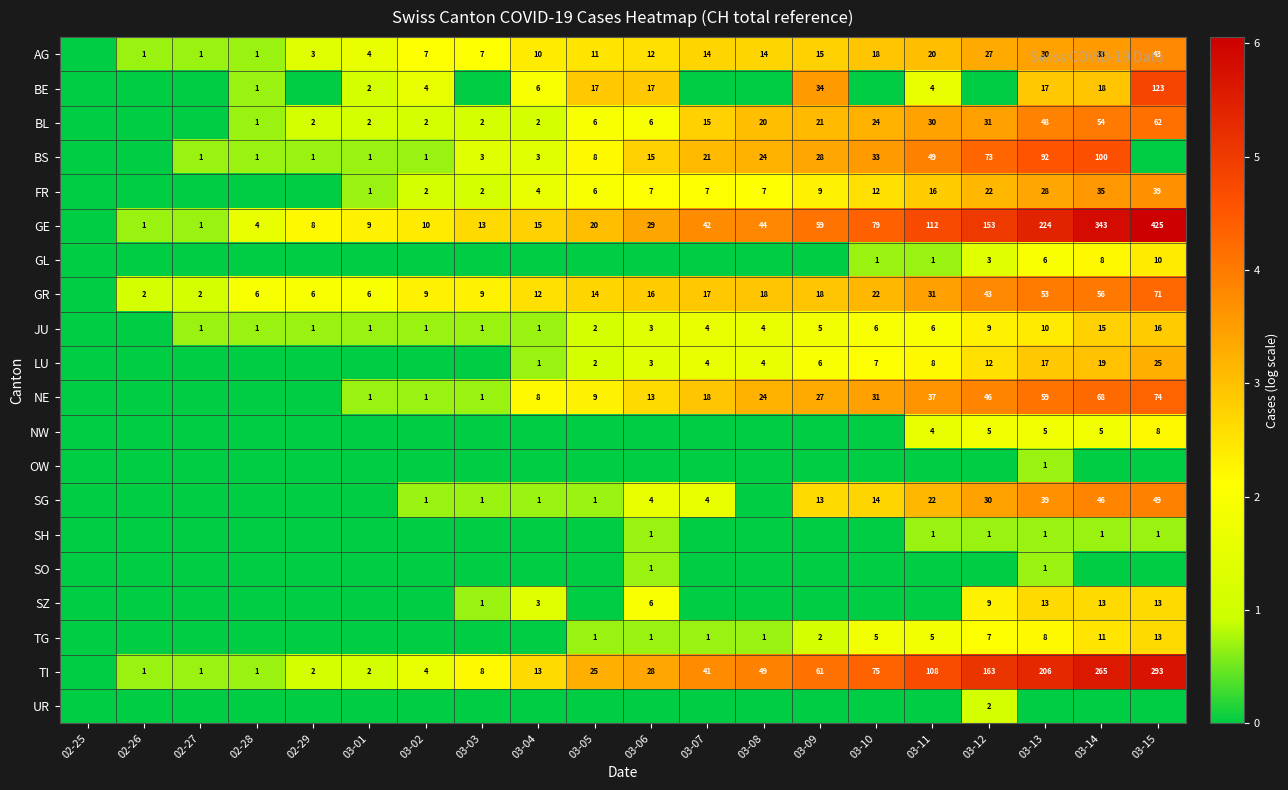

What is the sum of the AG values at 03-05 and 03-07?

25